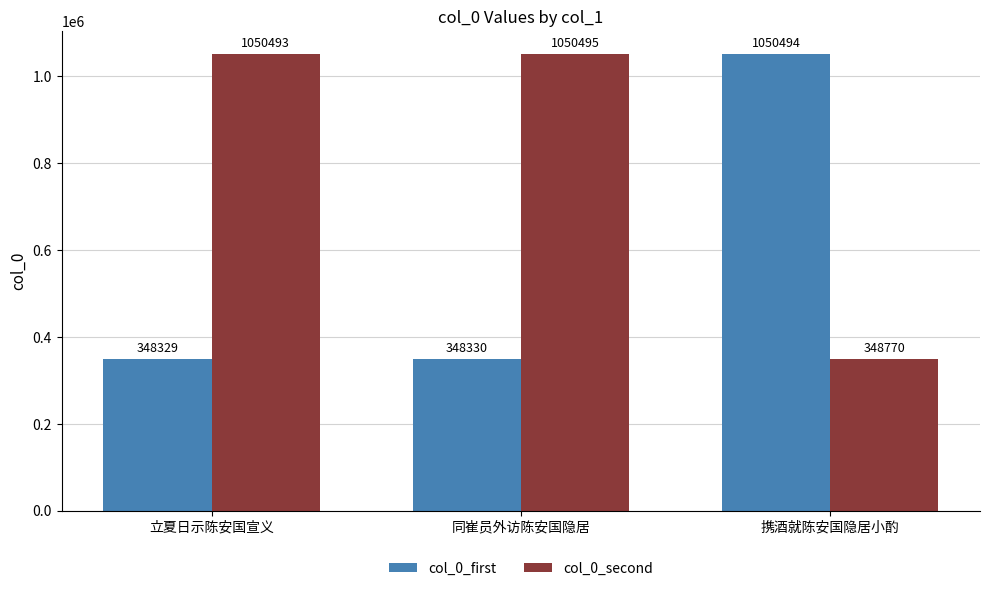

Rank the categories by col_0_first value from highest to lowest.

携酒就陈安国隐居小酌, 同崔员外访陈安国隐居, 立夏日示陈安国宣义